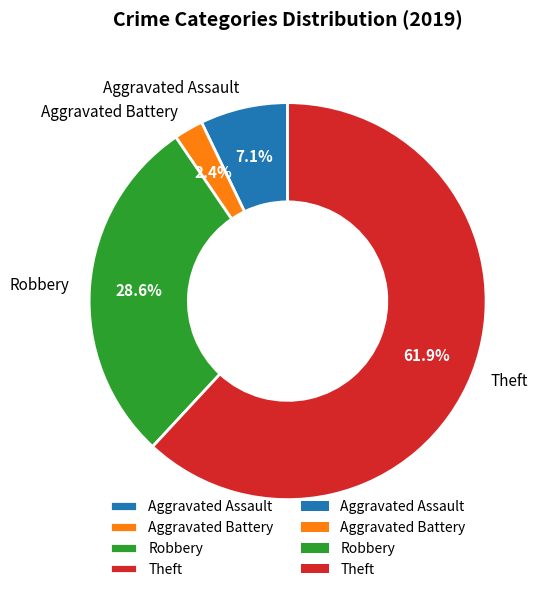

Which slice is the largest?

Theft